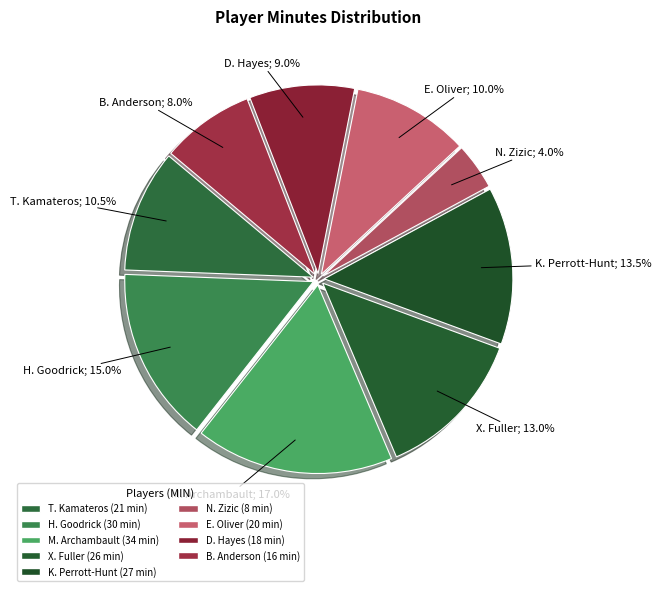

How many slices are in this pie chart?

9